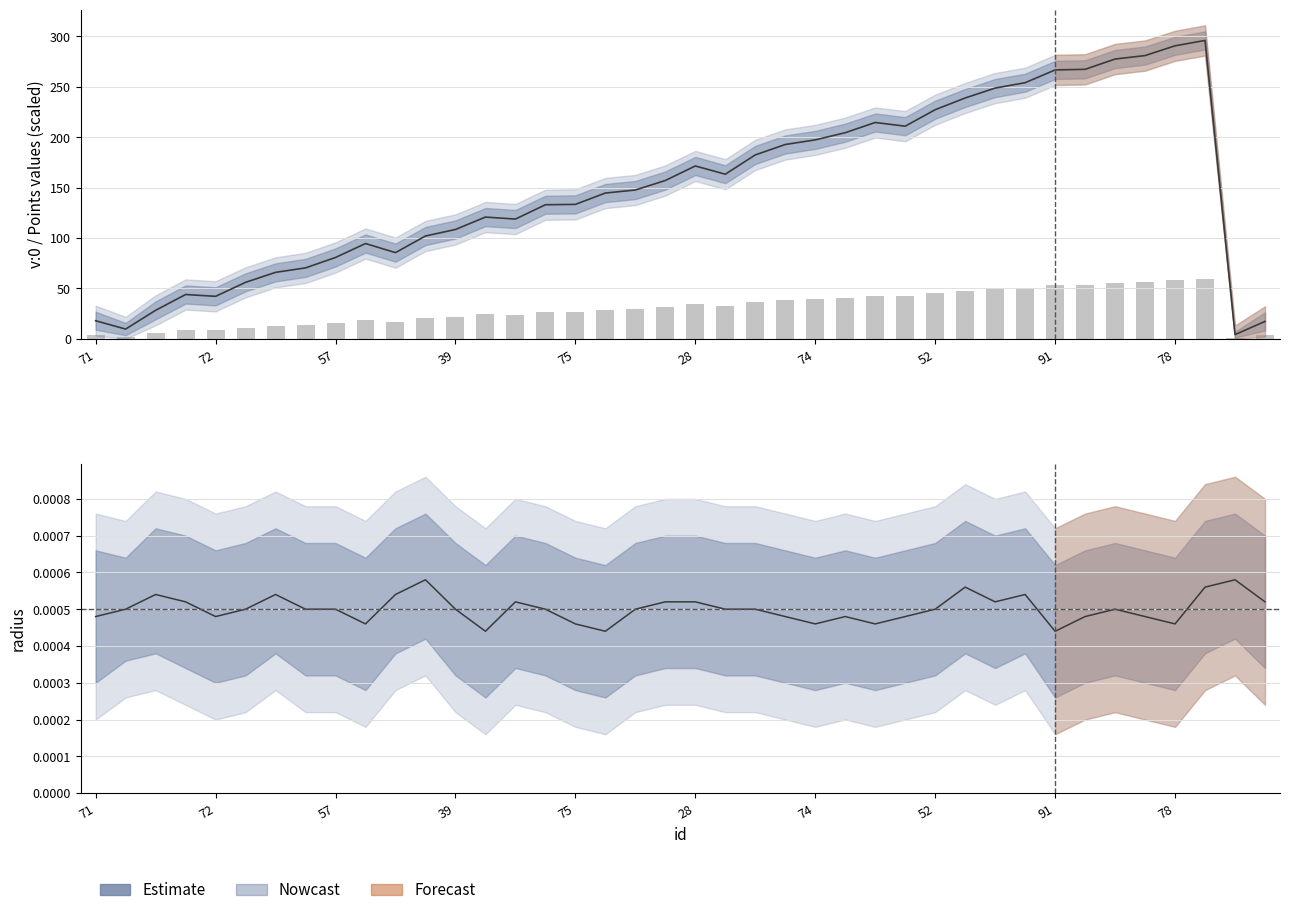

How many data points in v:0 center are less than 147?

20